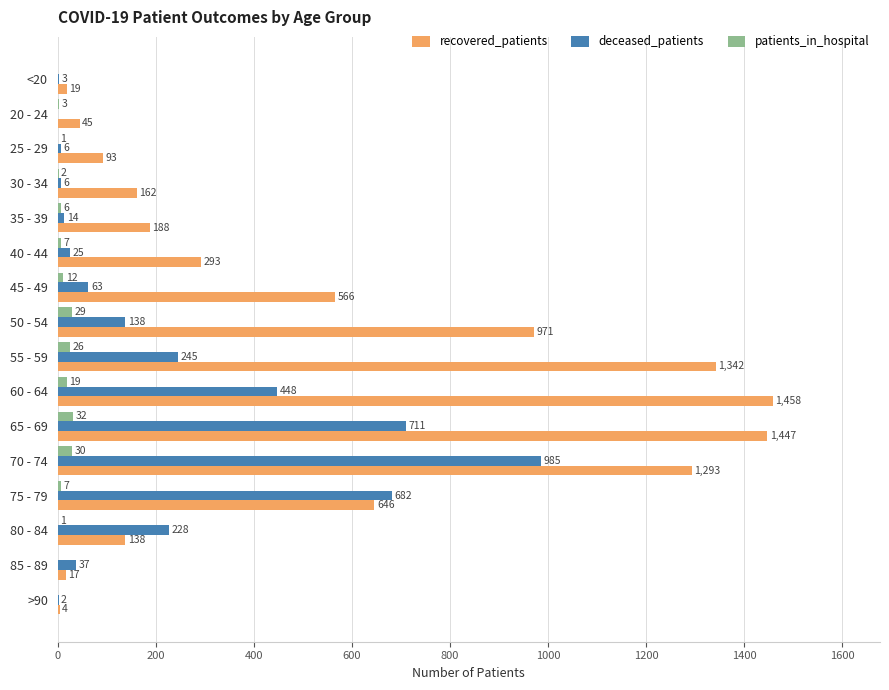

At which category is the sum across all series the highest?

70 - 74